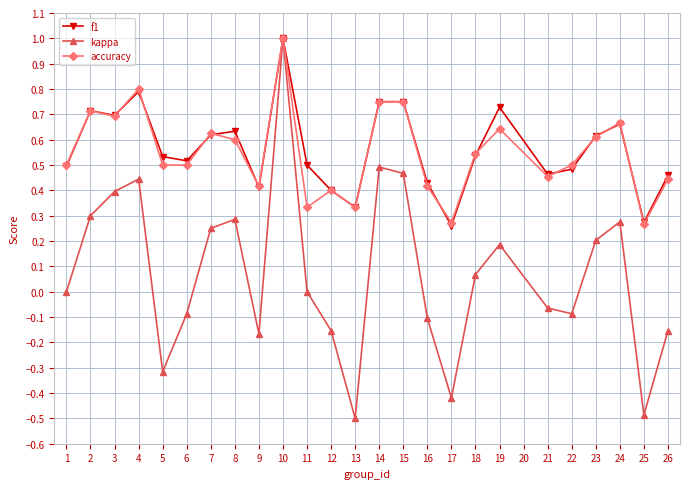

Which series has the widest spread of values?

kappa